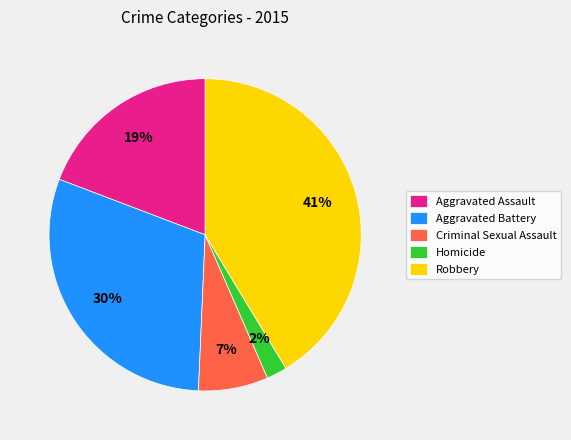

What is the ratio of the value at Criminal Sexual Assault to the value at Aggravated Assault?

0.4